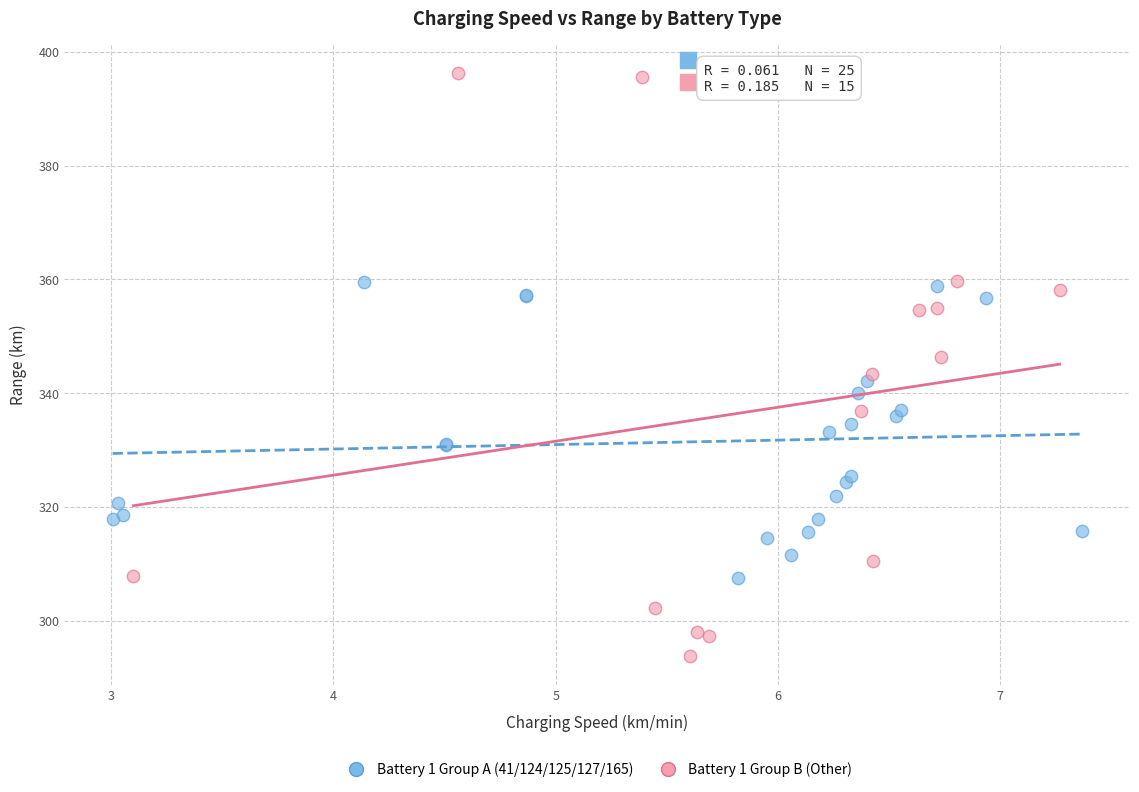

Which series contains the highest Y value?

Battery 1 Group B (Other)